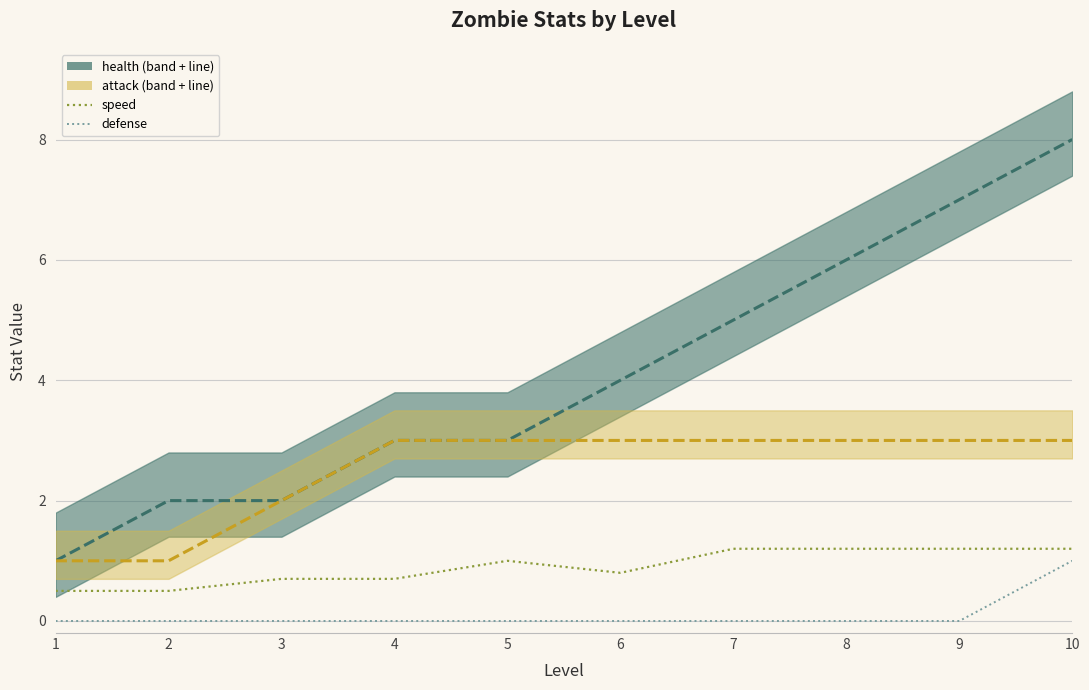

What value does the health series have at 9?

7.0